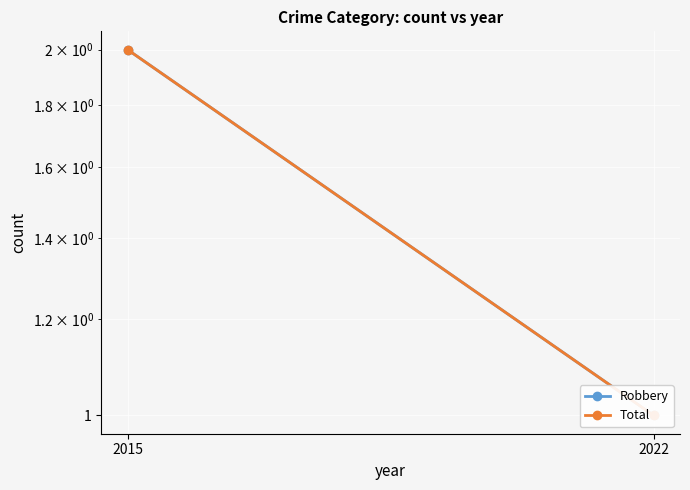

Between 2015 and 2022, which series saw the biggest shift?

Robbery